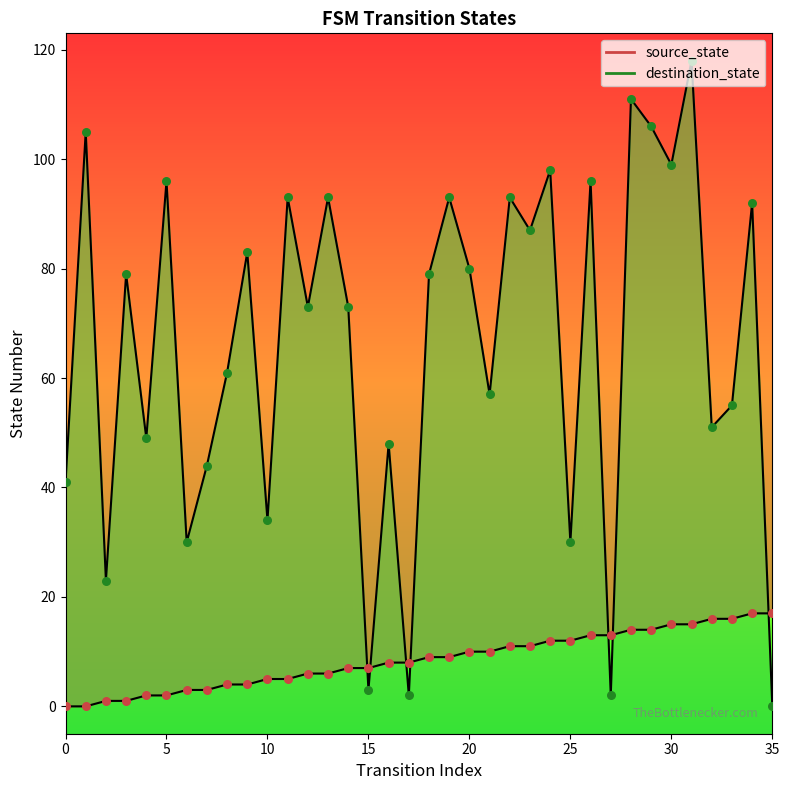

Which series has the largest Y range (max minus min)?

destination_state_pts